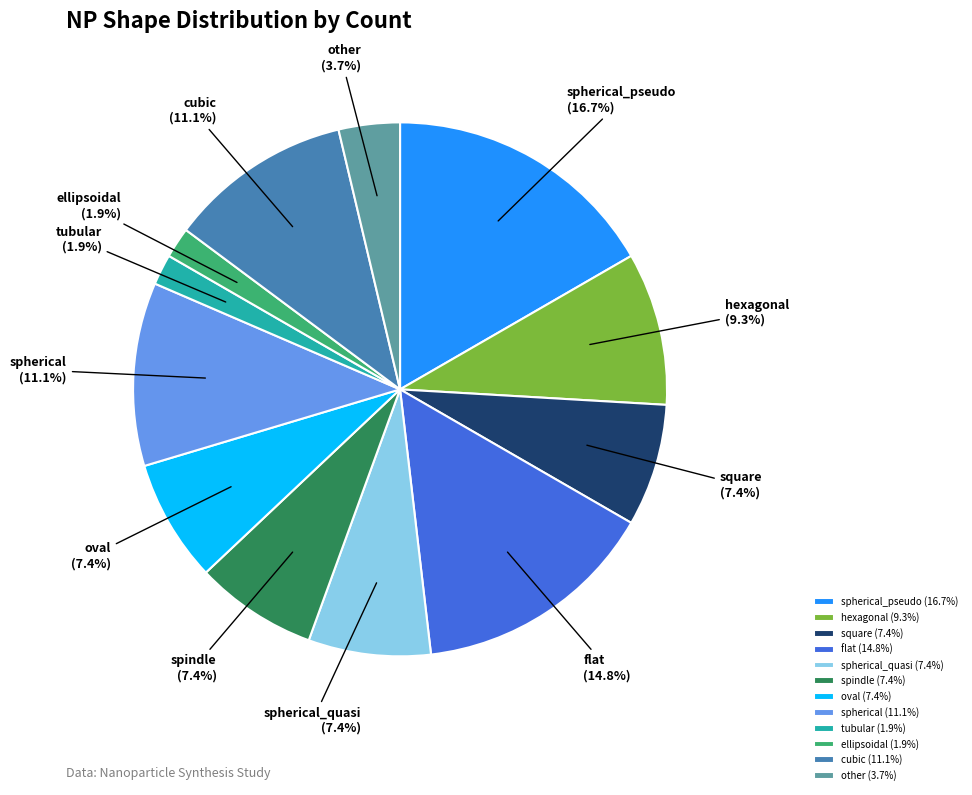

Which slice is the largest?

spherical_pseudo